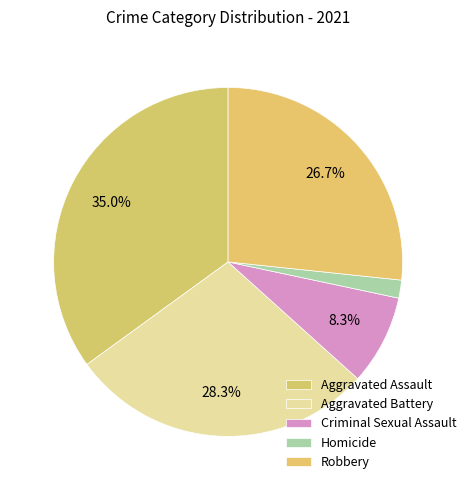

Count the number of slices in the pie.

5